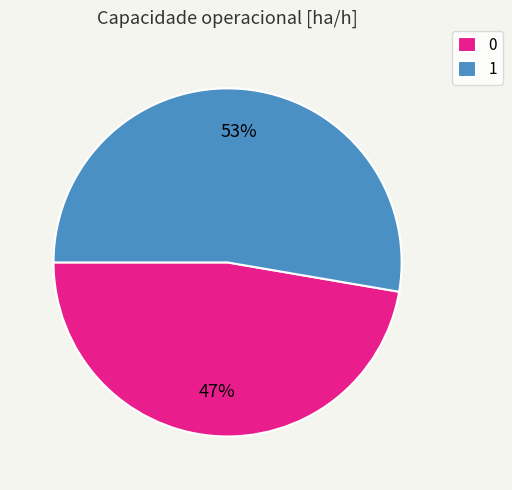

Approximately how many times larger is the value at 0 compared to 1?

0.9